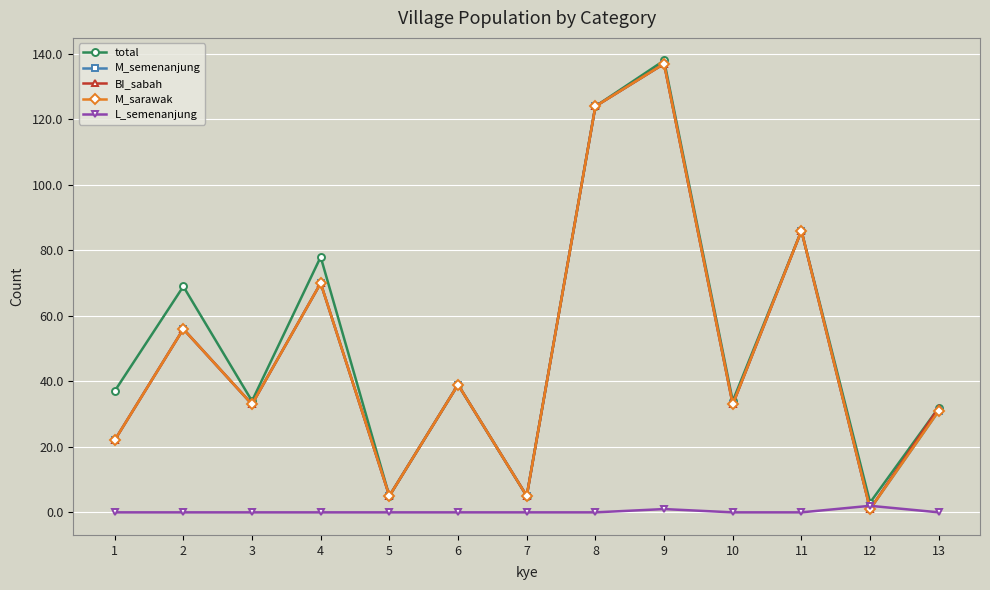

Does the chart display data point markers on the line(s)?

Yes